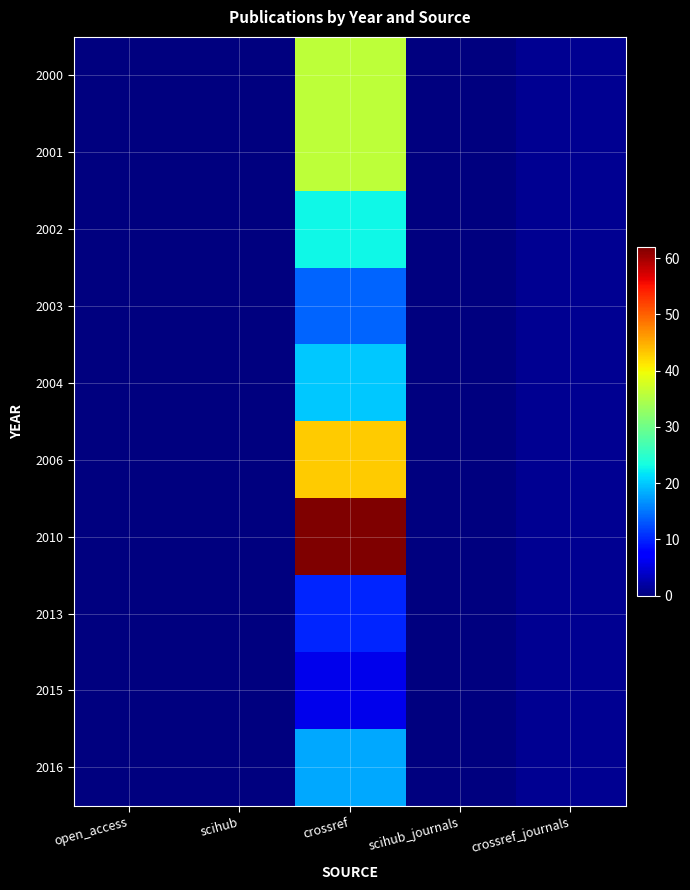

Reading right to left, transcribe all the data shown in this chart.

2000: crossref_journals=1	scihub_journals=0	crossref=36	scihub=0	open_access=0
2001: crossref_journals=1	scihub_journals=0	crossref=36	scihub=0	open_access=0
2002: crossref_journals=1	scihub_journals=0	crossref=23	scihub=0	open_access=0
2003: crossref_journals=1	scihub_journals=0	crossref=14	scihub=0	open_access=0
2004: crossref_journals=1	scihub_journals=0	crossref=20	scihub=0	open_access=0
2006: crossref_journals=1	scihub_journals=0	crossref=43	scihub=0	open_access=0
2010: crossref_journals=1	scihub_journals=0	crossref=62	scihub=0	open_access=0
2013: crossref_journals=1	scihub_journals=0	crossref=10	scihub=0	open_access=0
2015: crossref_journals=1	scihub_journals=0	crossref=6	scihub=0	open_access=0
2016: crossref_journals=1	scihub_journals=0	crossref=18	scihub=0	open_access=0